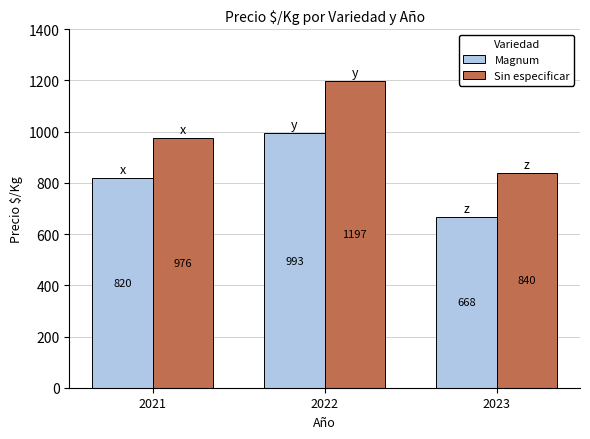

Rank the series by their maximum value, from highest to lowest.

Sin especificar, Magnum